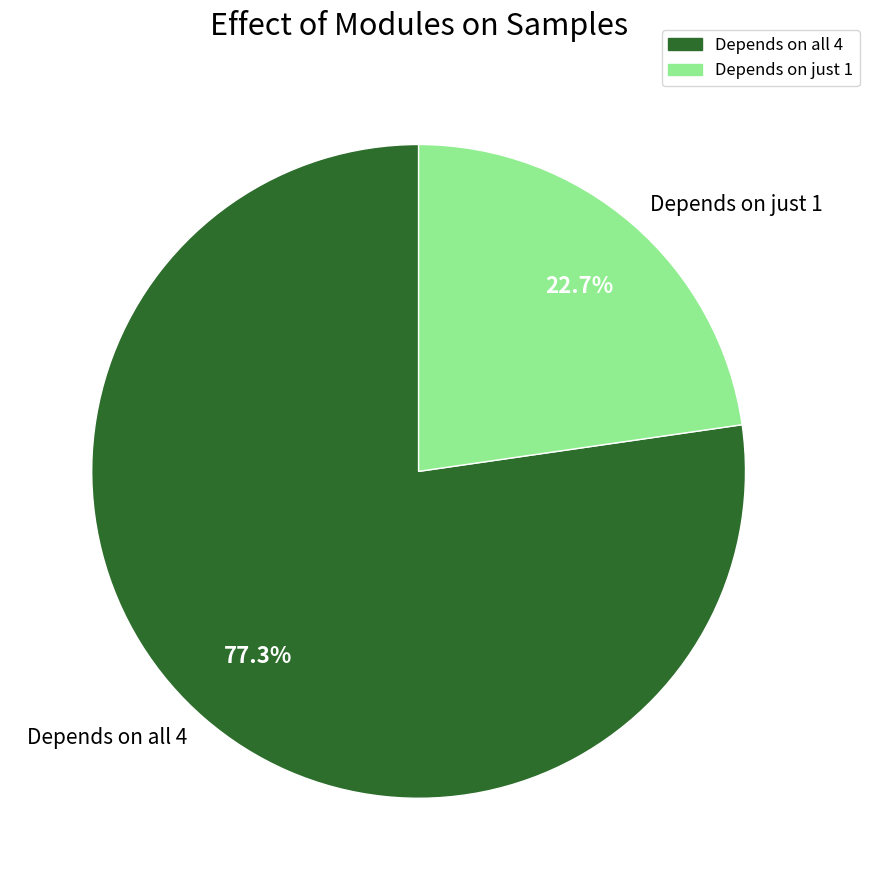

Rank the categories by value from lowest to highest.

Depends on just 1, Depends on all 4